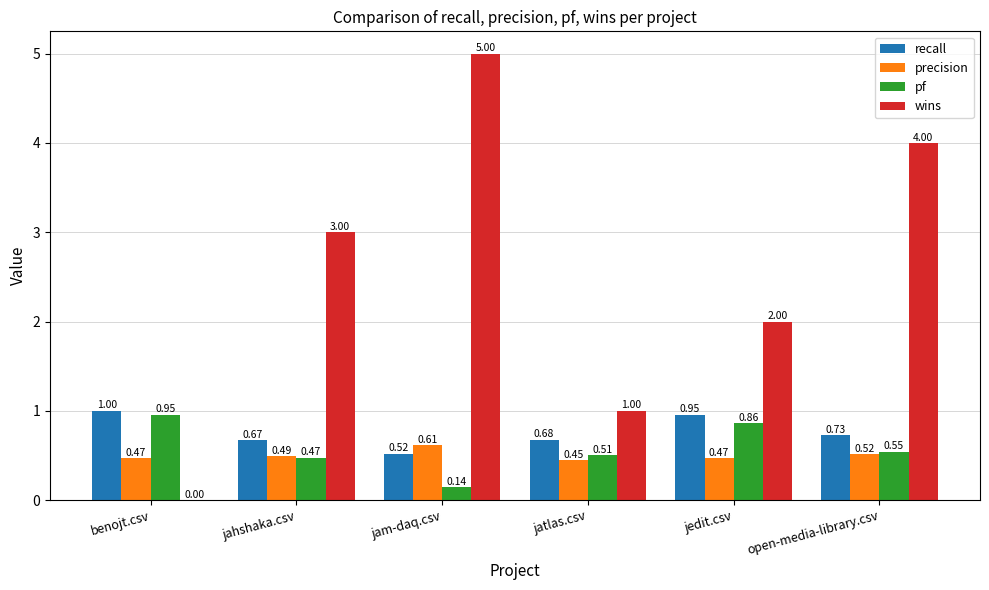

Where is recall nearest to the value 0?

jam-daq.csv